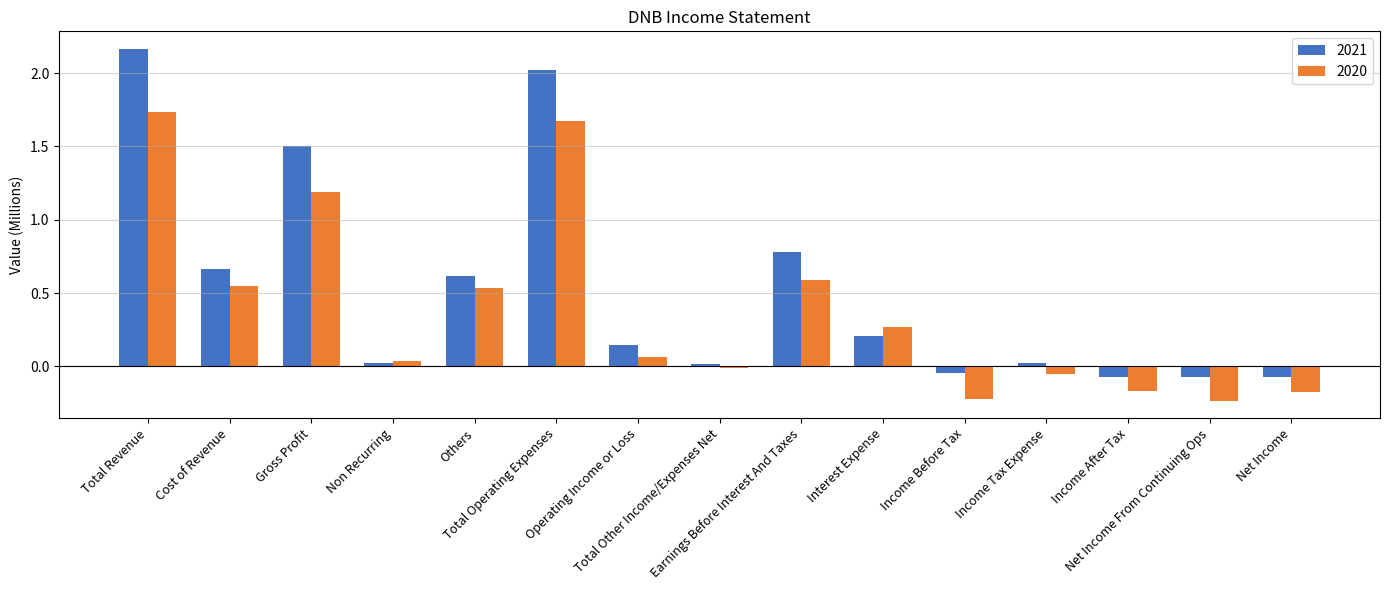

Which series has the widest spread of values?

2021